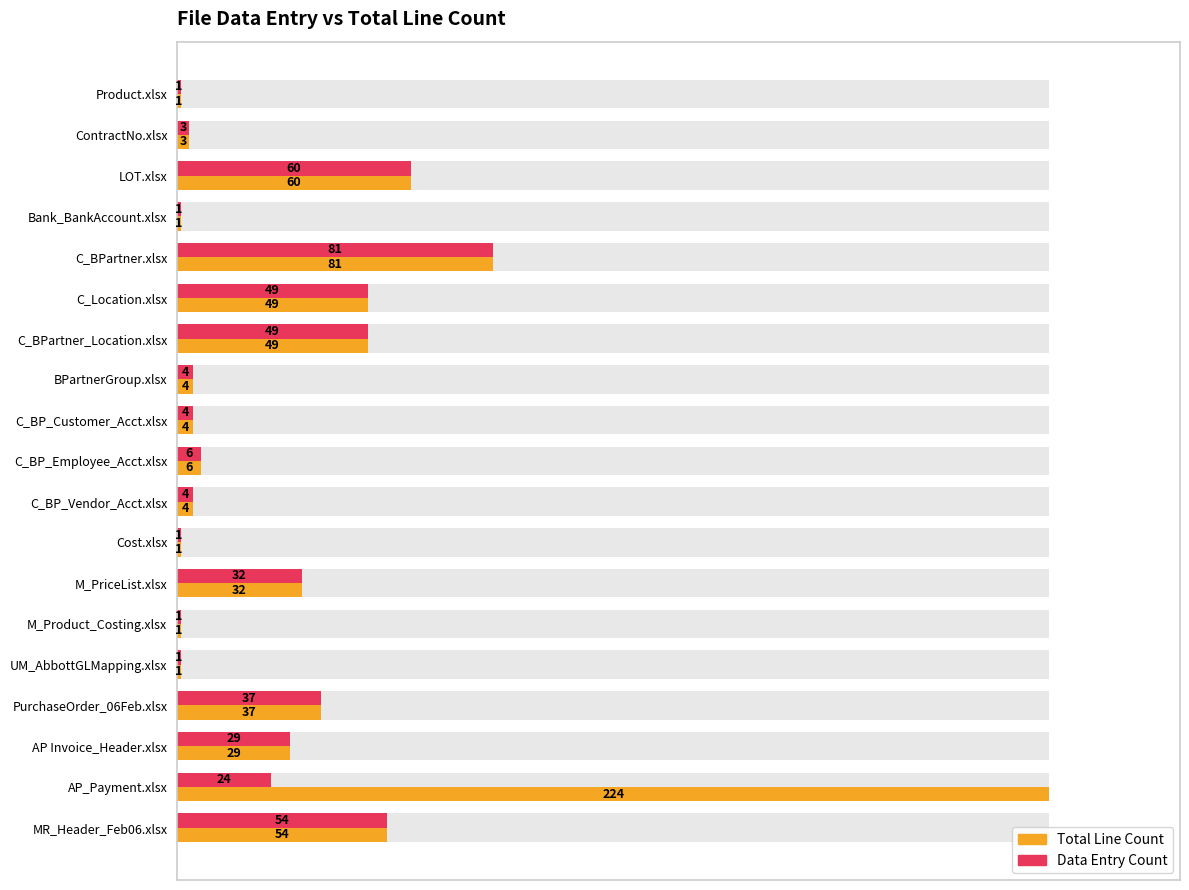

How many bars are there in total?

38